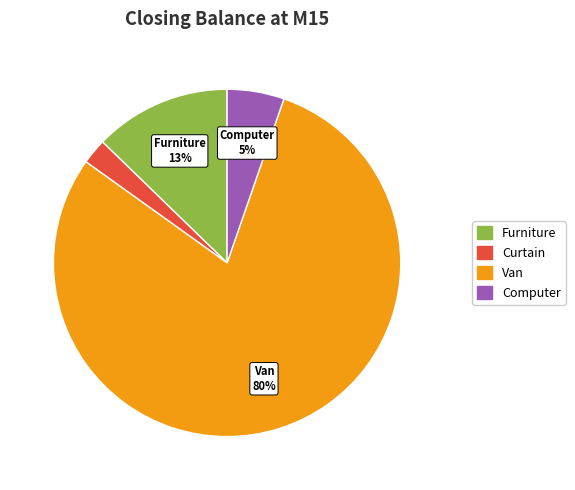

To the nearest percent, what is the average slice percentage?

25%